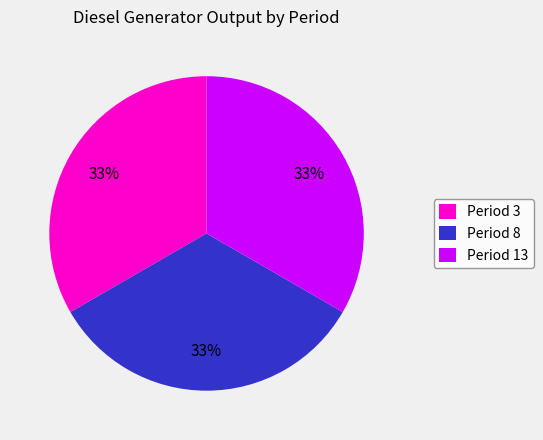

Does any single category account for the majority?

No